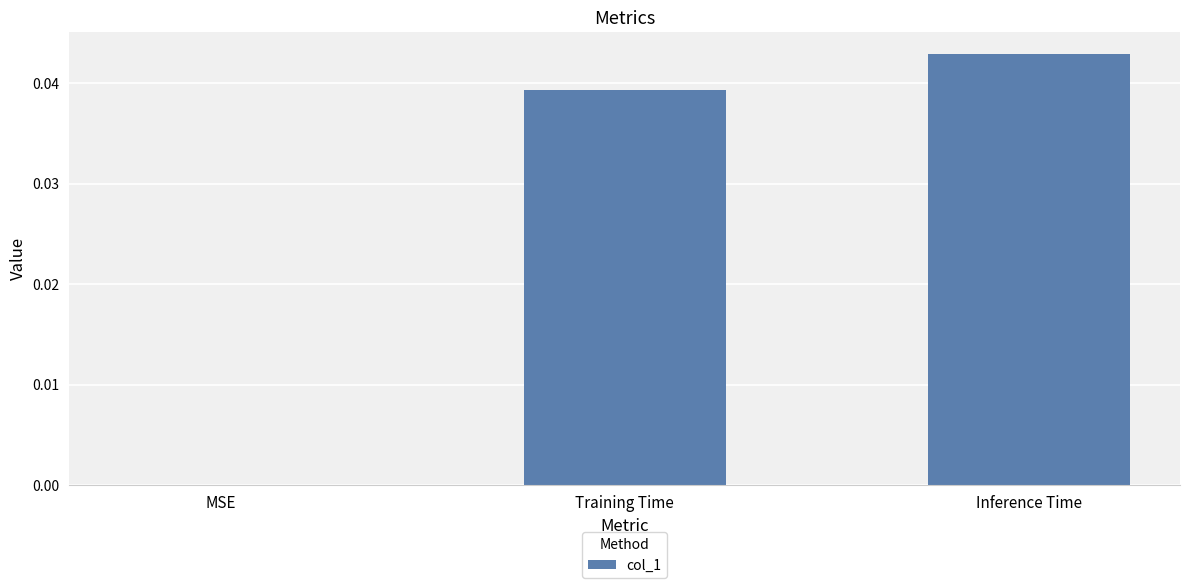

The chart shows a value of 0.0 at Inference Time. True or false?

True